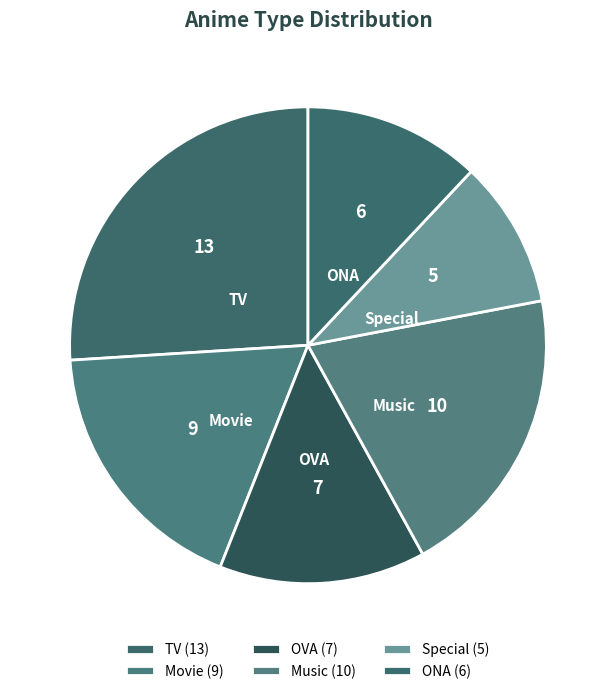

Does any single category account for the majority?

No